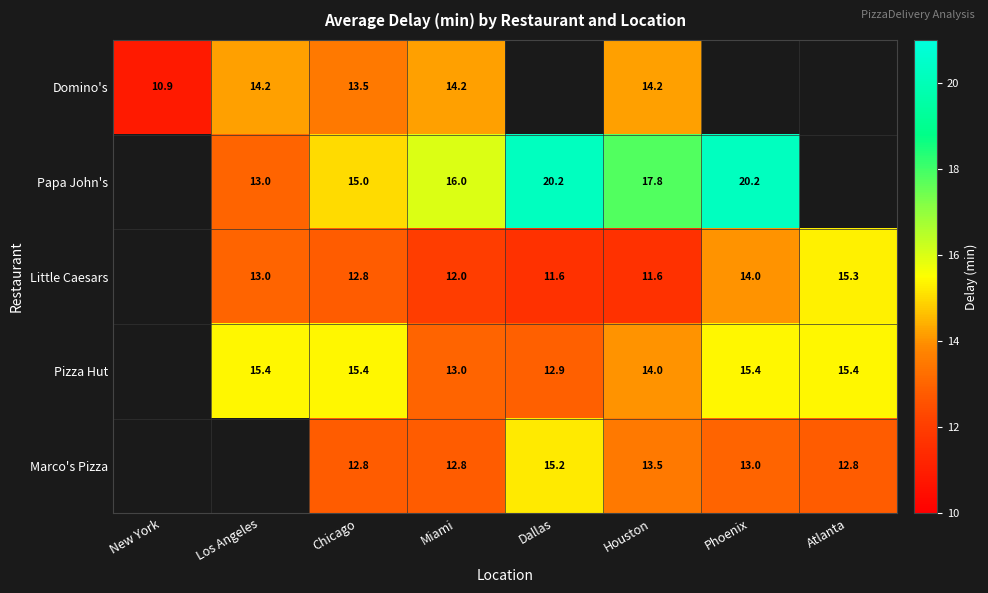

The value of Little Caesars at Chicago is 12.8. True or false?

True